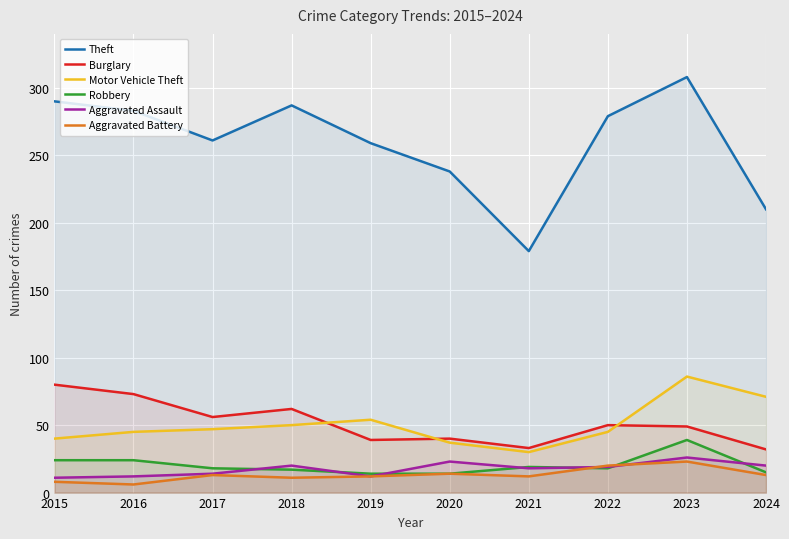

Reading left to right, transcribe all the data shown in this chart.

Theft: 2015=290	2016=283	2017=261	2018=287	2019=259	2020=238	2021=179	2022=279	2023=308	2024=210
Burglary: 2015=80	2016=73	2017=56	2018=62	2019=39	2020=40	2021=33	2022=50	2023=49	2024=32
Motor Vehicle Theft: 2015=40	2016=45	2017=47	2018=50	2019=54	2020=37	2021=30	2022=45	2023=86	2024=71
Robbery: 2015=24	2016=24	2017=18	2018=17	2019=14	2020=14	2021=19	2022=18	2023=39	2024=15
Aggravated Assault: 2015=11	2016=12	2017=14	2018=20	2019=12	2020=23	2021=18	2022=19	2023=26	2024=20
Aggravated Battery: 2015=8	2016=6	2017=13	2018=11	2019=12	2020=14	2021=12	2022=20	2023=23	2024=13